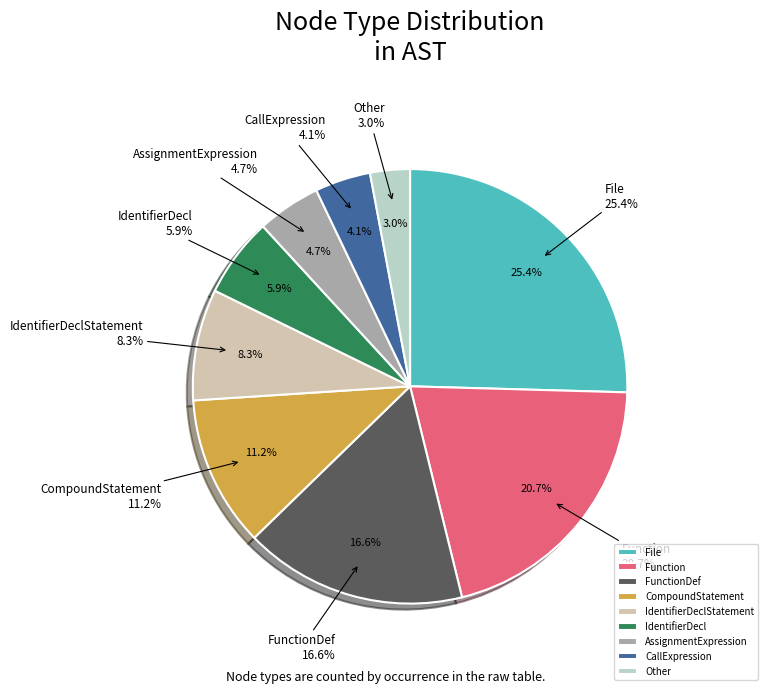

What is the total percentage of AssignmentExpression and Function?

25.4%